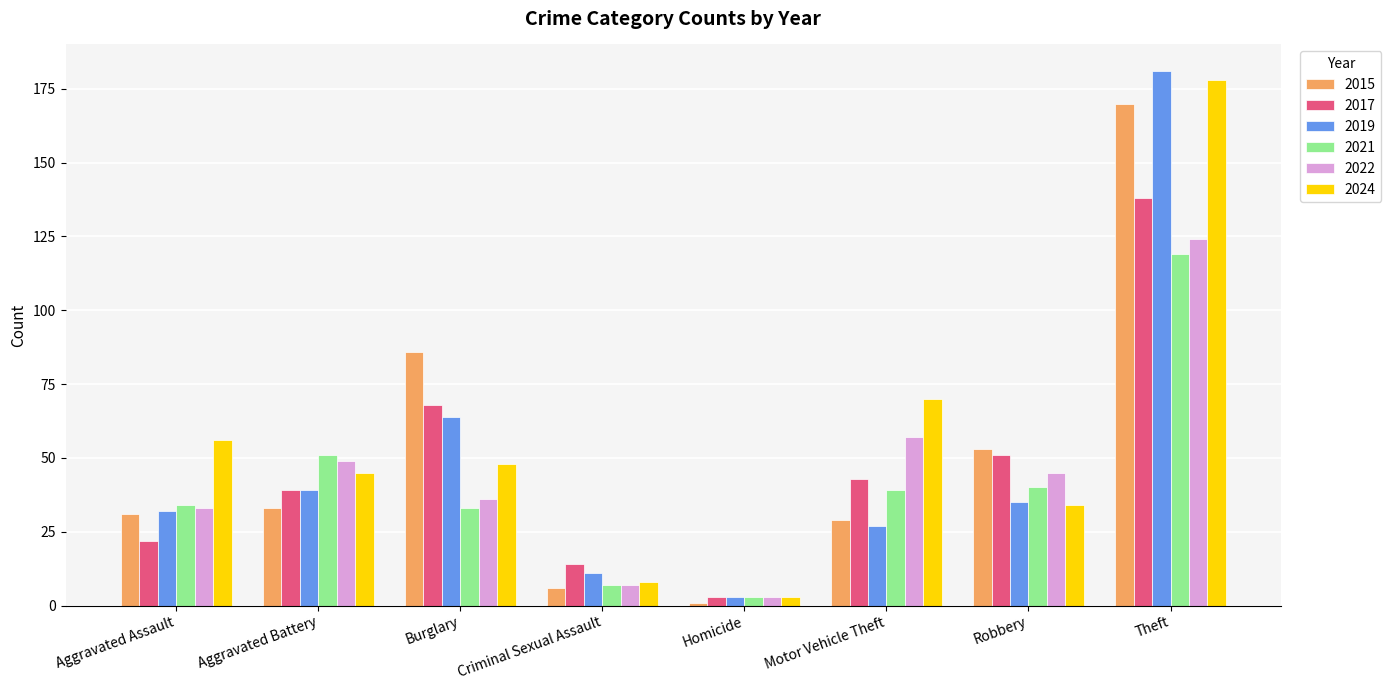

At Theft, list the series in order from smallest to largest.

2021, 2022, 2017, 2015, 2024, 2019